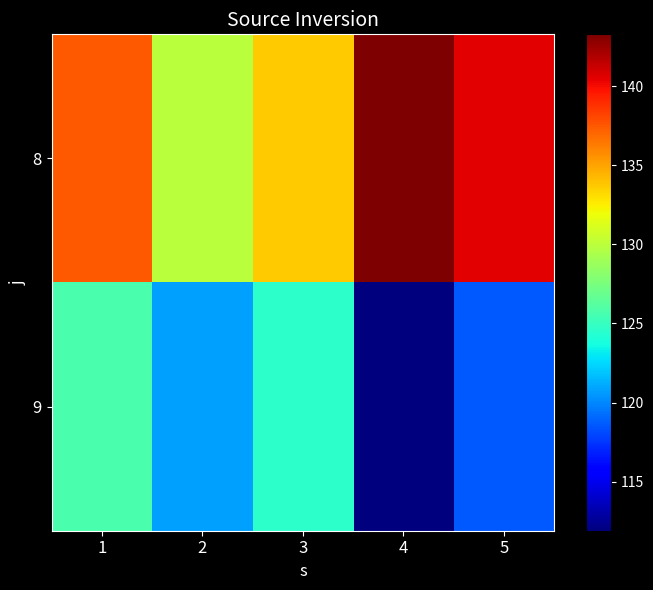

Which label corresponds to the largest value in the chart?

4